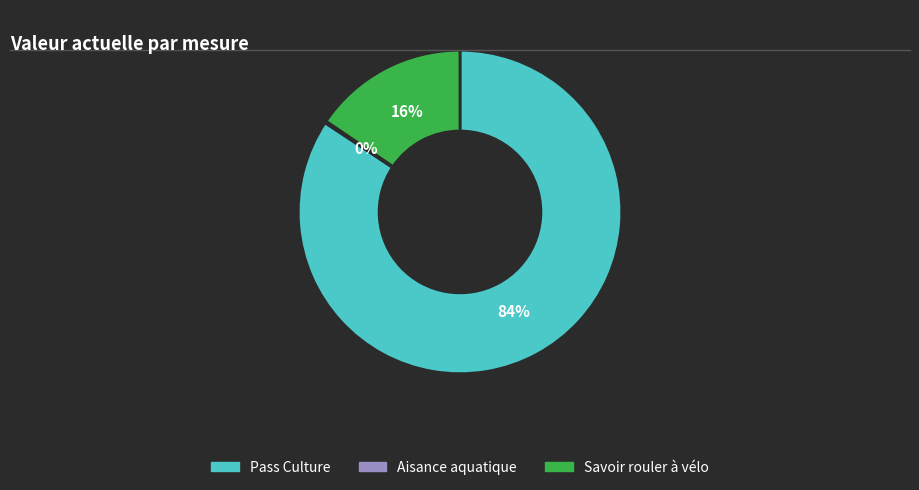

Which category accounts for the majority?

Pass Culture